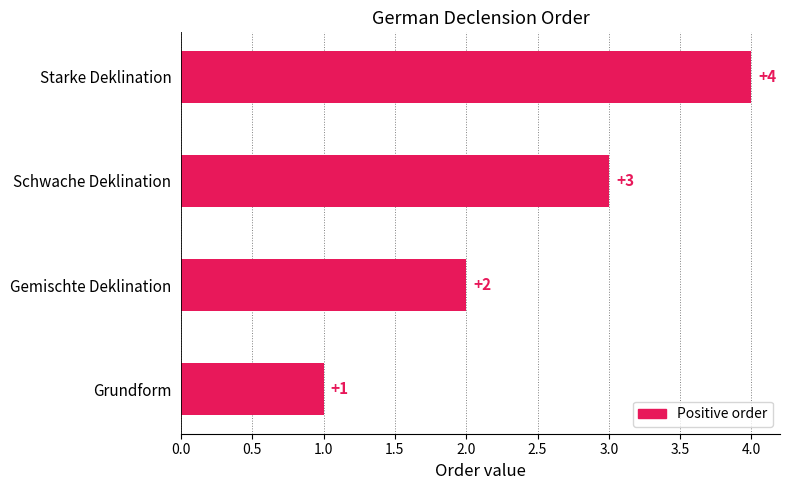

Reading top to bottom, extract all data points from this chart.

Starke Deklination=4	Schwache Deklination=3	Gemischte Deklination=2	Grundform=1